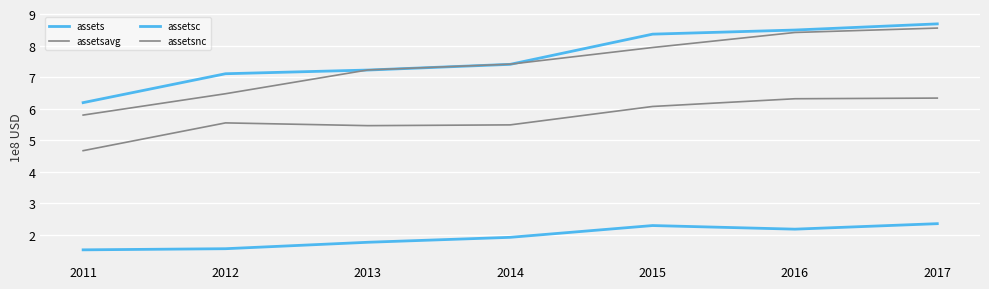

At which category is the sum across all series the highest?

2017